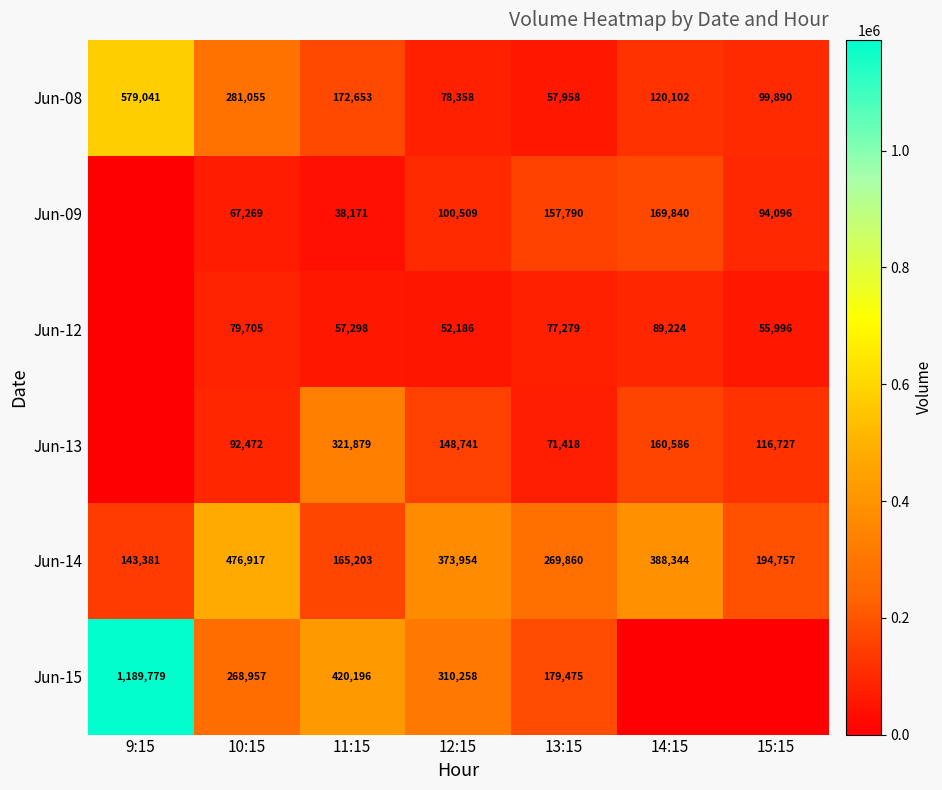

What is the sum of the Jun-08 values at 14:15 and 11:15?

292755